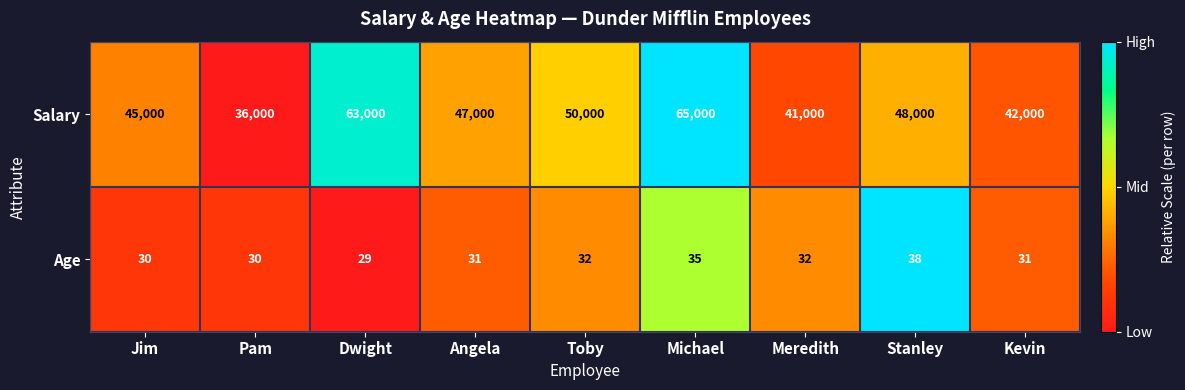

Is the value of Salary at Angela greater than the value of Age at Angela?

Yes